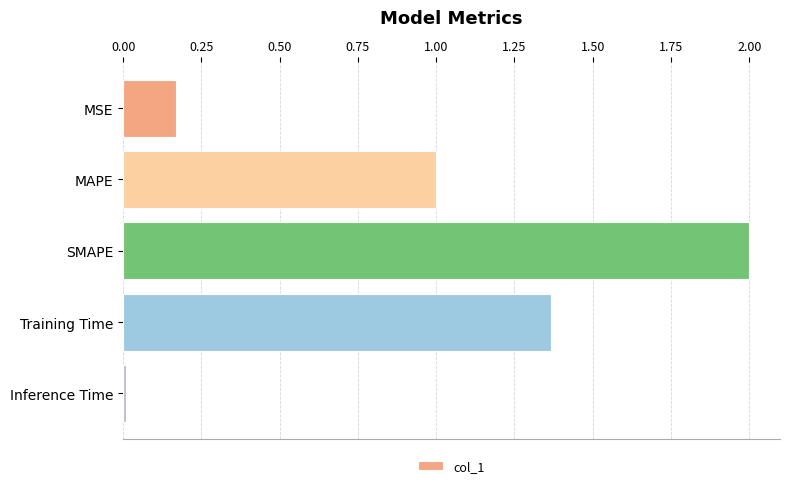

How many data points does each series have?

5